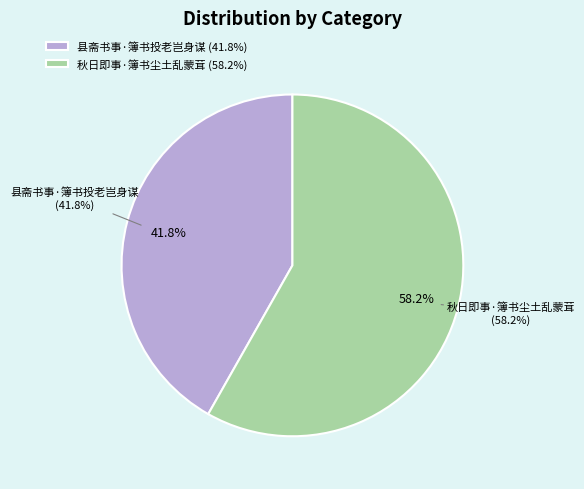

What is the change in value from 县斋书事·簿书投老岂身谋 to 秋日即事·簿书尘土乱蒙茸?

+92611